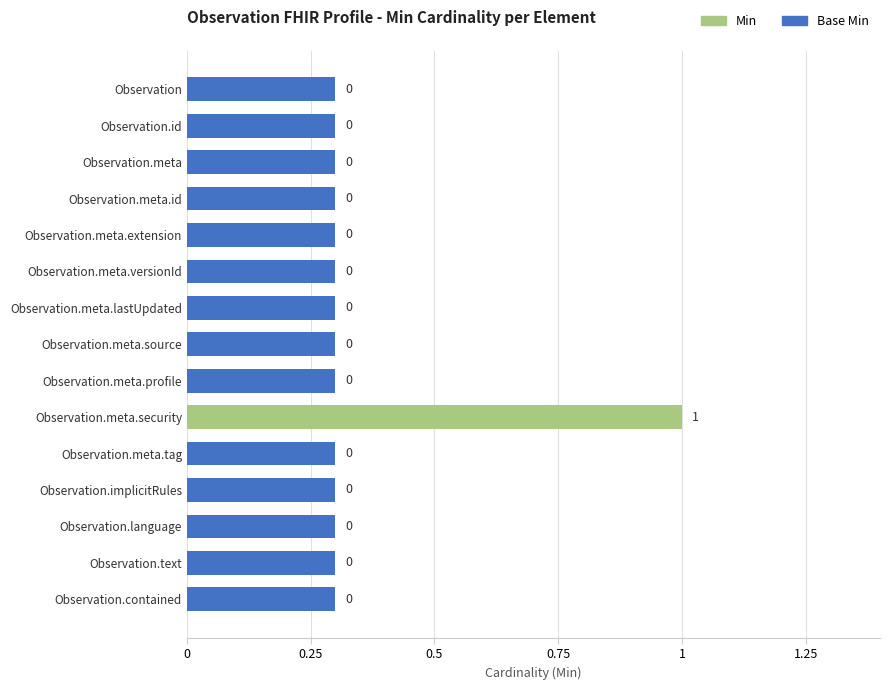

What value does the data have at Observation.meta.lastUpdated?

0.3